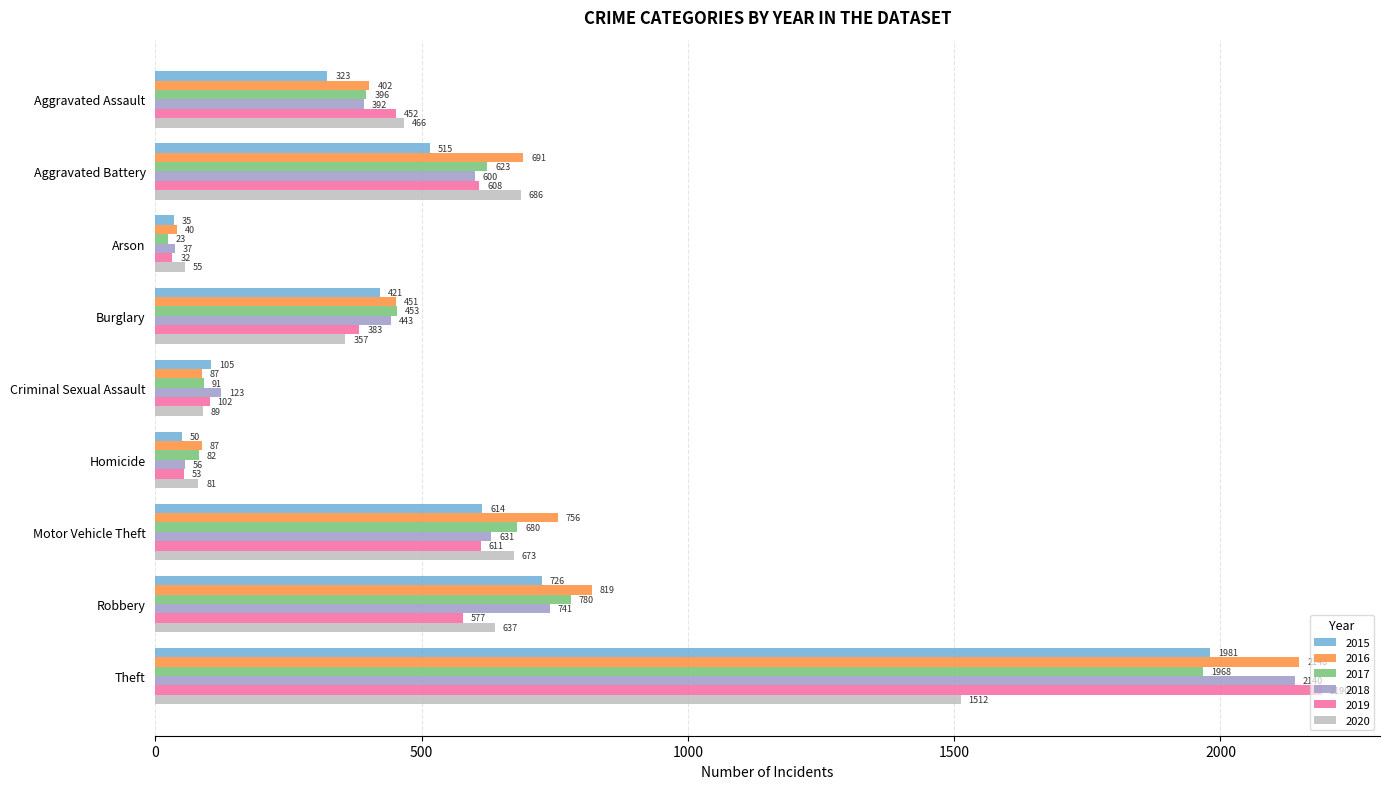

Count the number of categories in the chart.

9